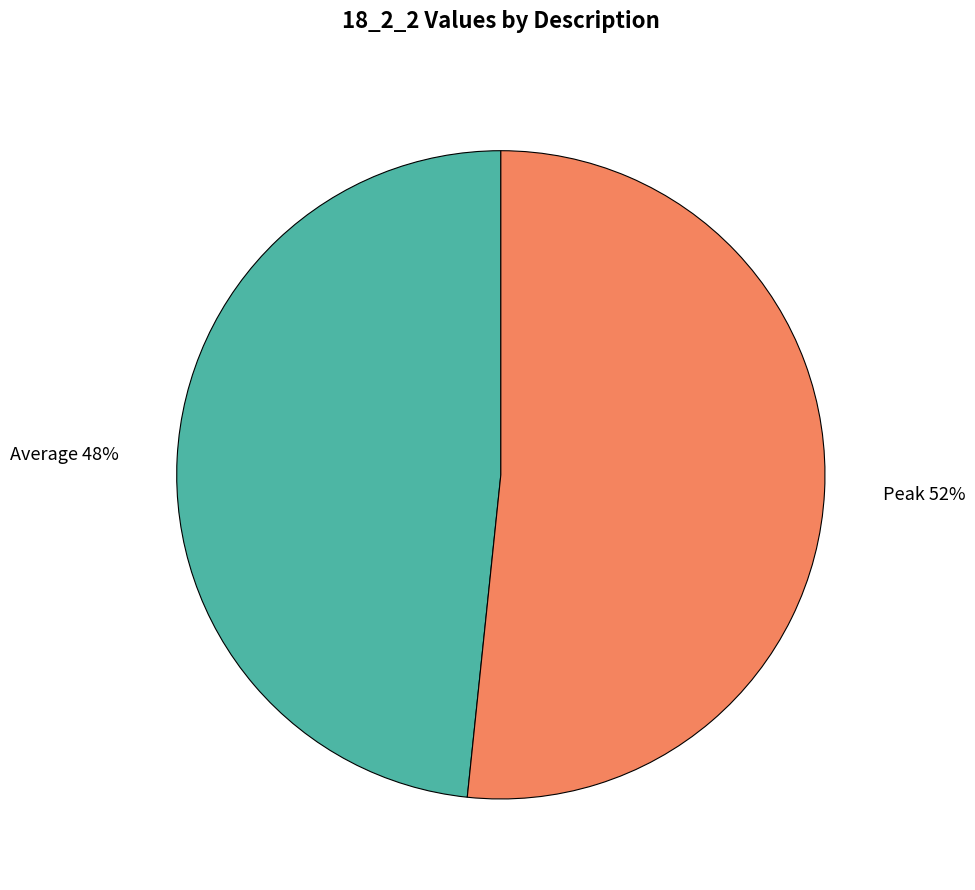

What is the majority slice?

Peak